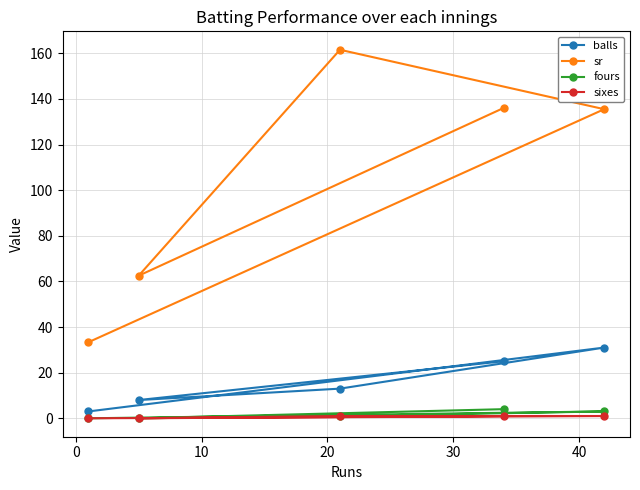

What is the difference between the second highest and minimum values in the fours series?

3.0